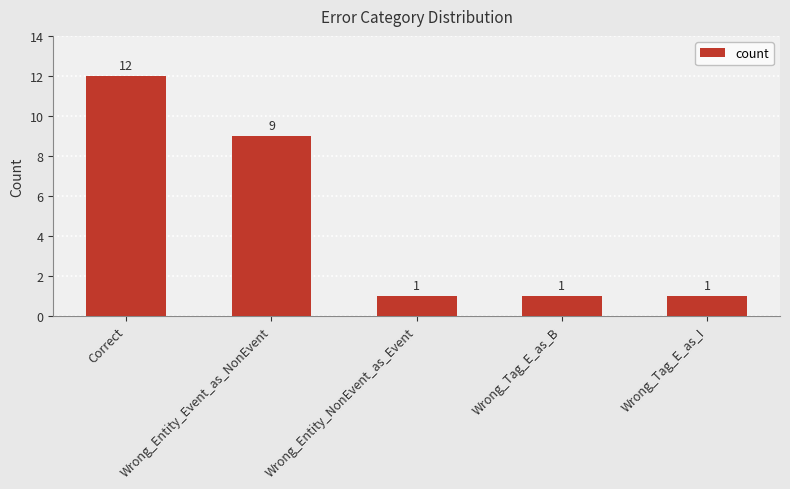

Is it true that the value at Wrong_Tag_E_as_I is 2?

False